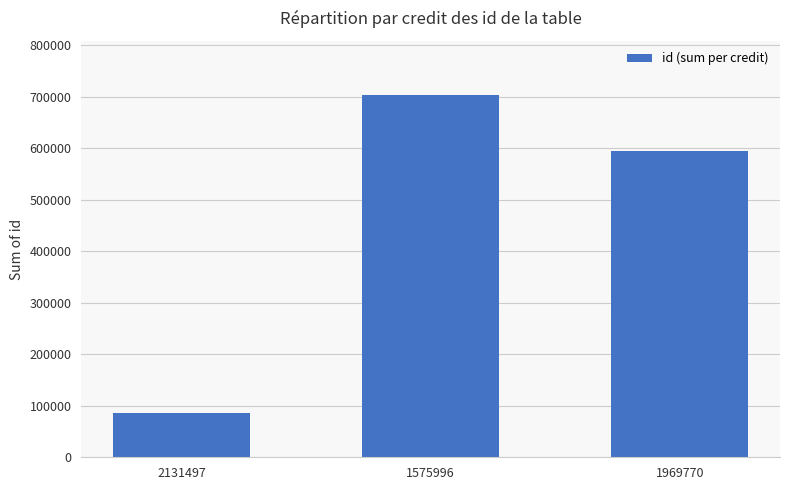

What is the ratio of the value at 2131497 to the value at 1969770?

0.1